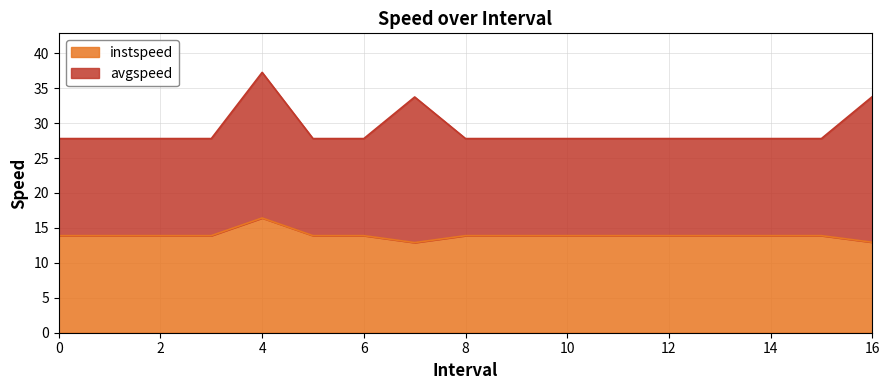

At which category does the chart reach its minimum across all series?

7.0